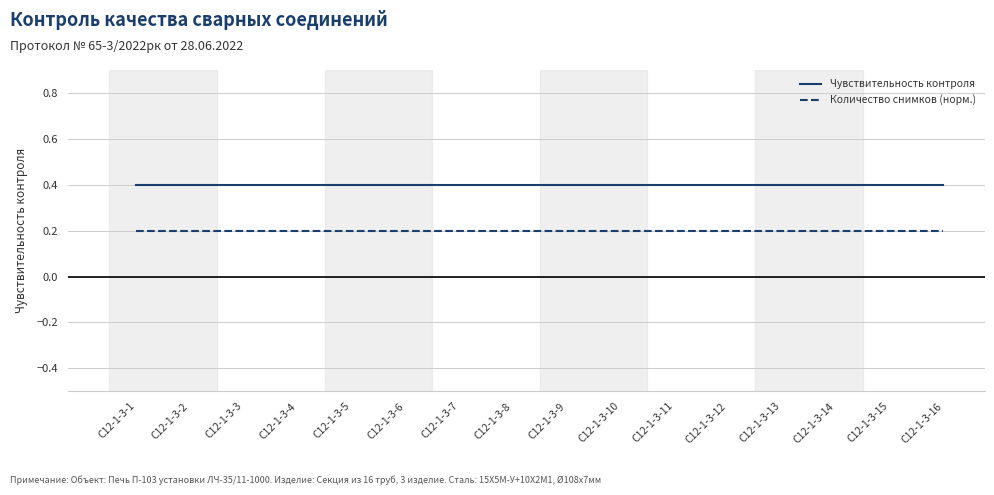

What is the greatest value displayed?

0.4